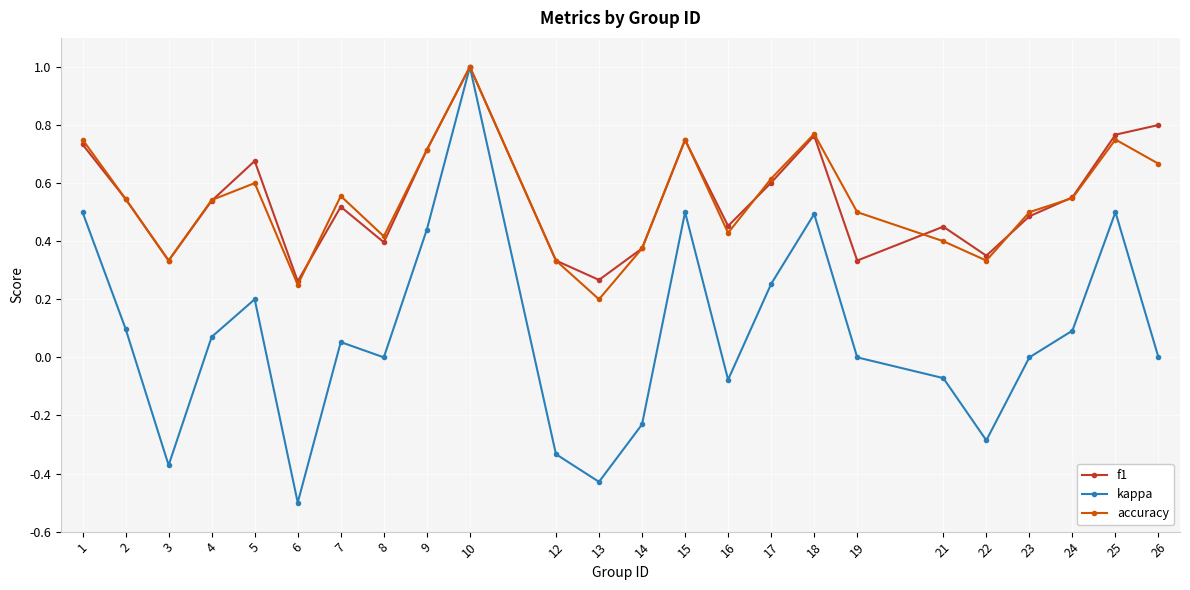

Where is the first local maximum for f1?

5